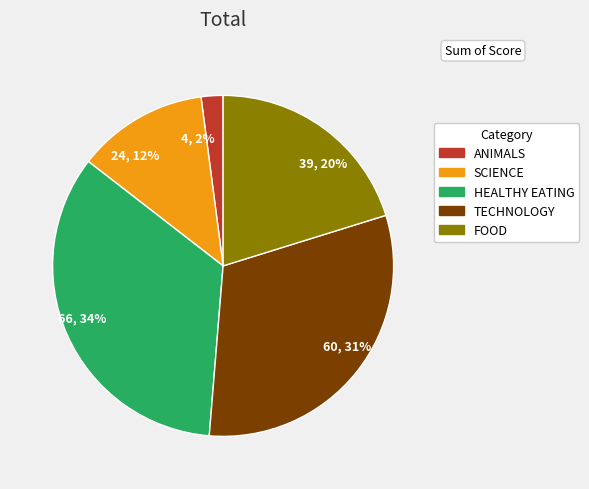

To the nearest percent, what portion does SCIENCE represent?

12%